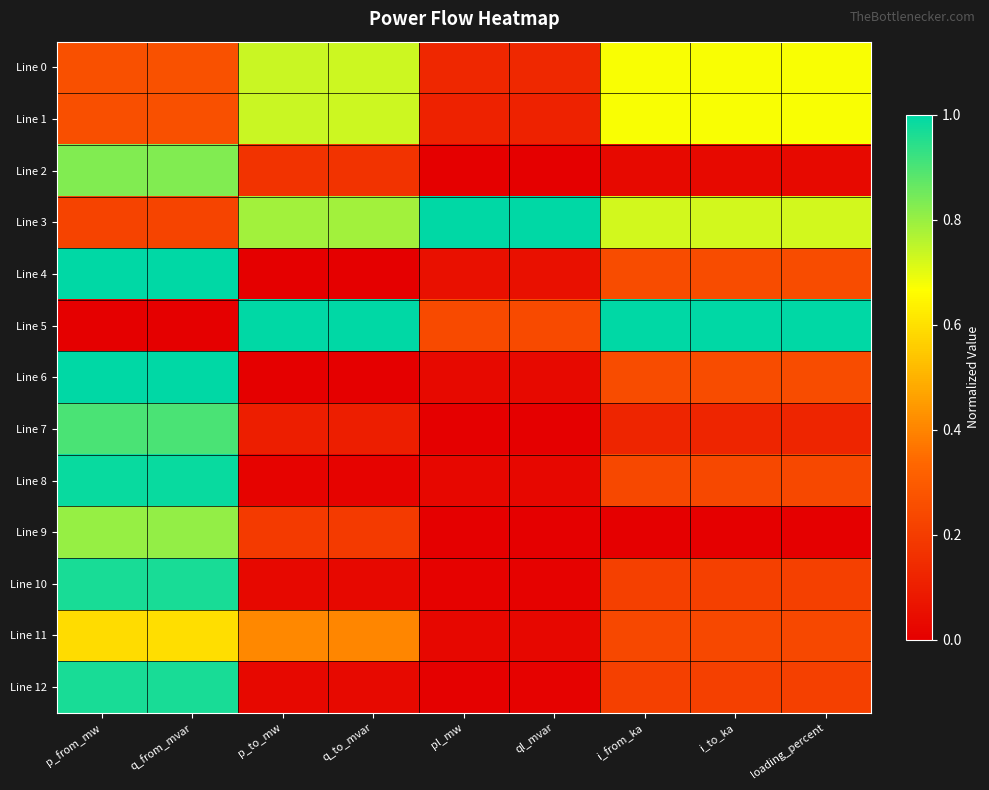

Which label corresponds to the largest value in the chart?

pl_mw